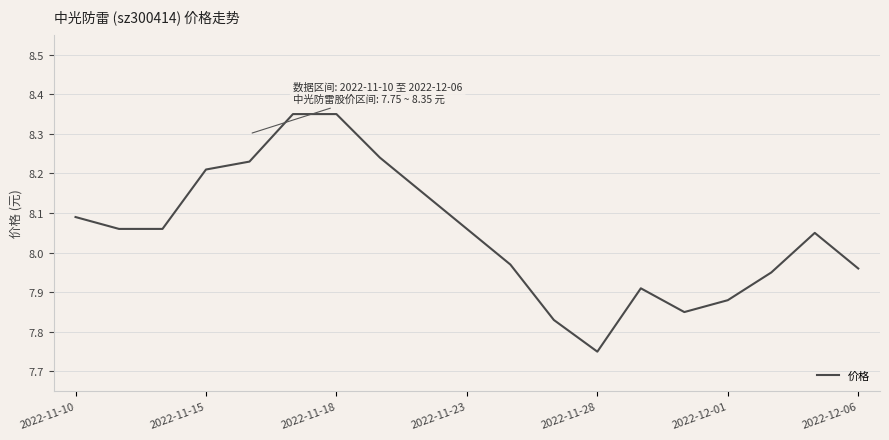

What is the difference between the maximum and minimum values?

0.6